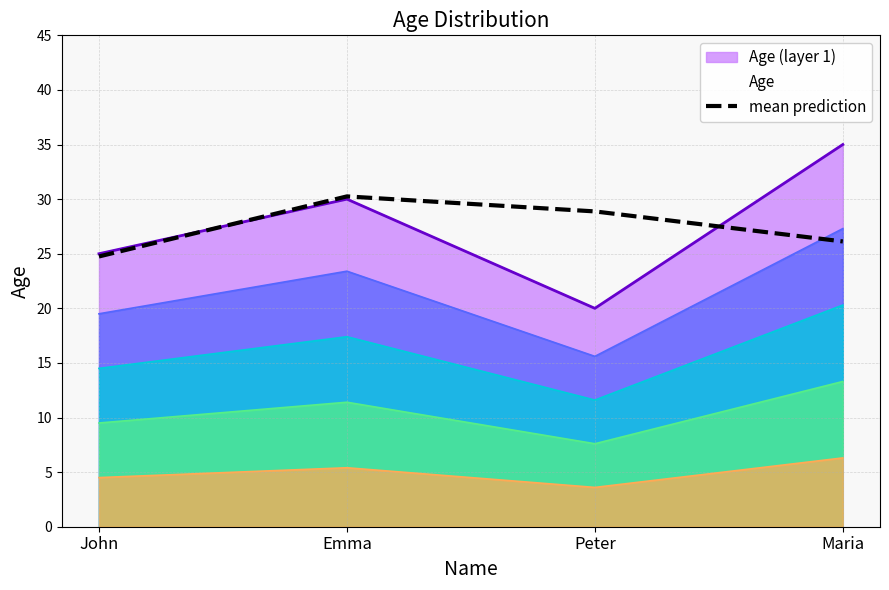

How many lines are shown in the chart?

1